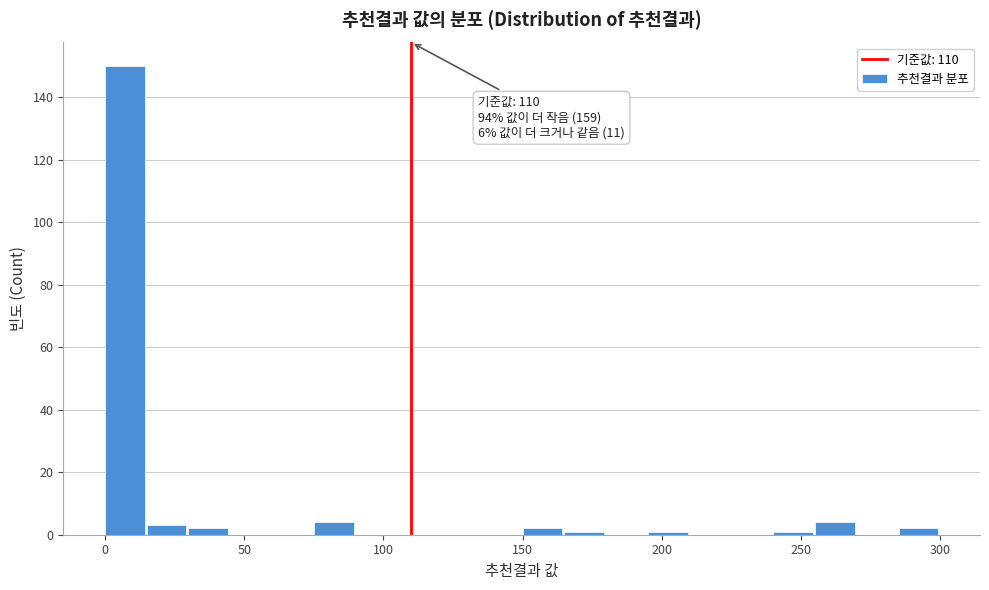

Around what value on the x-axis is the tallest bar? Give the approximate position of its centre, as read against the axis.

5